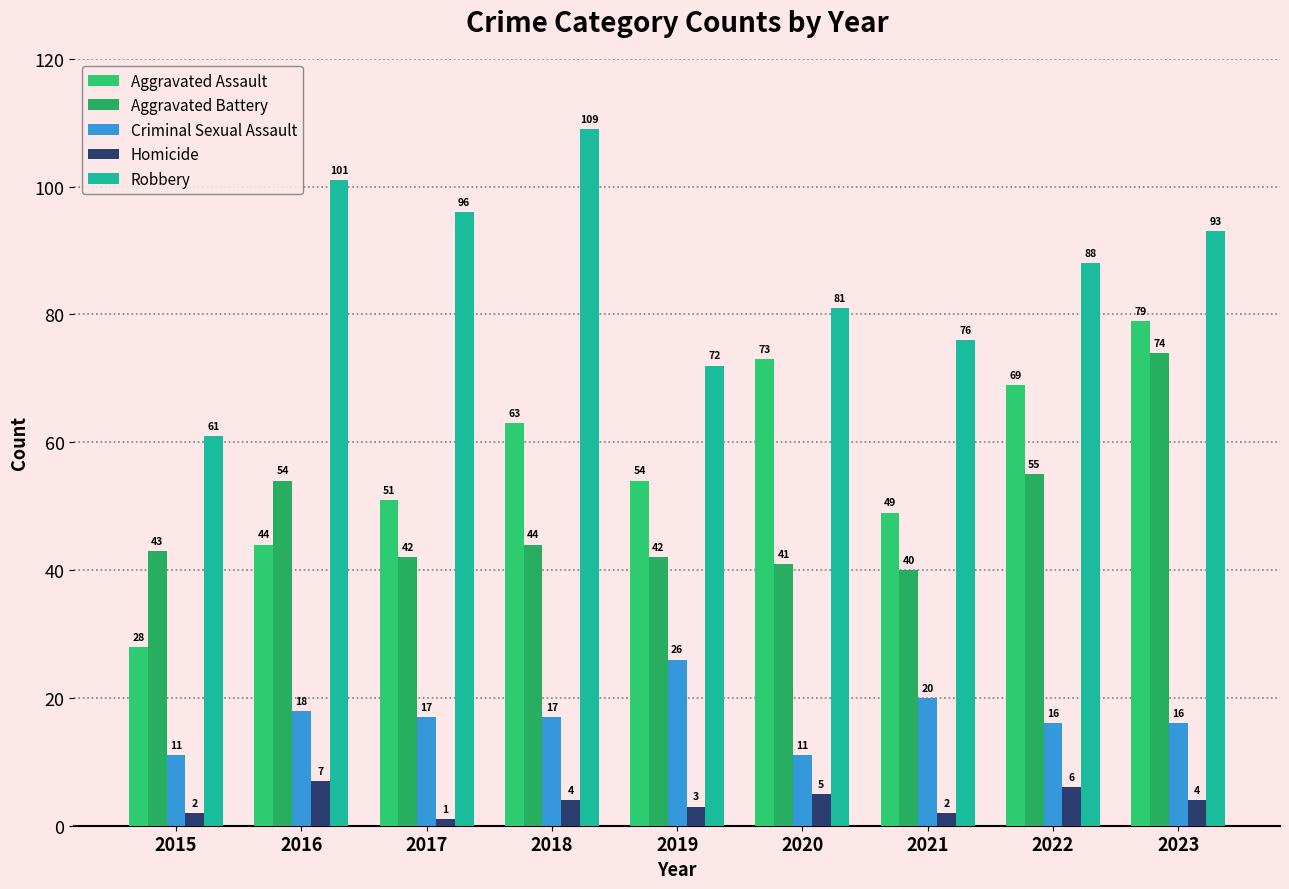

What is the difference between the highest and lowest values at 2020?

76